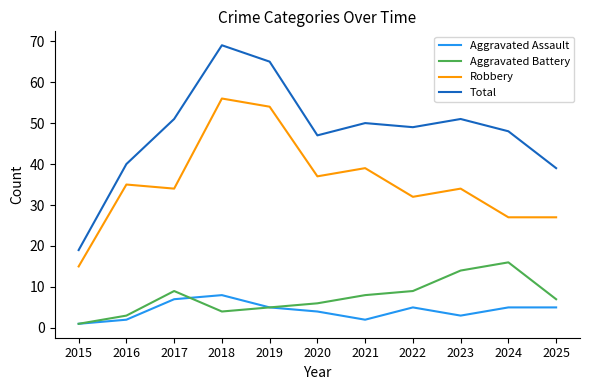

The value of Robbery at 2022 is 13. True or false?

False